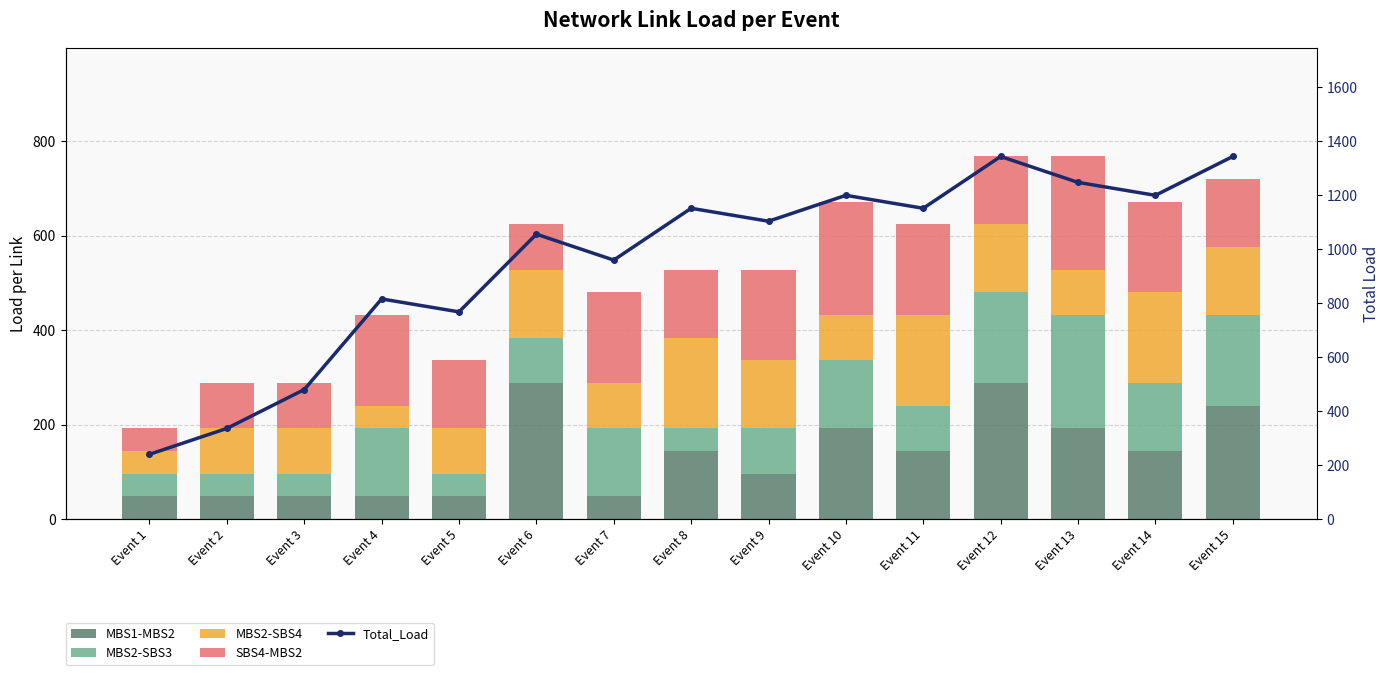

Read the Total_Load value at Event 6, to the nearest 10.

1060